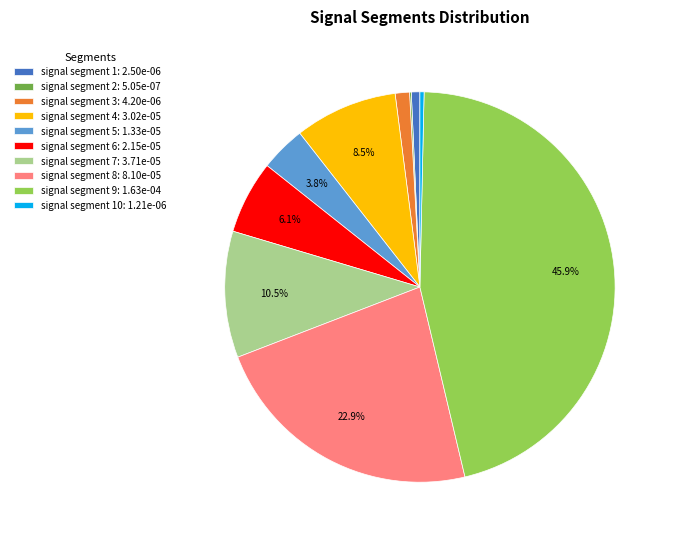

Does any single category account for the majority?

No